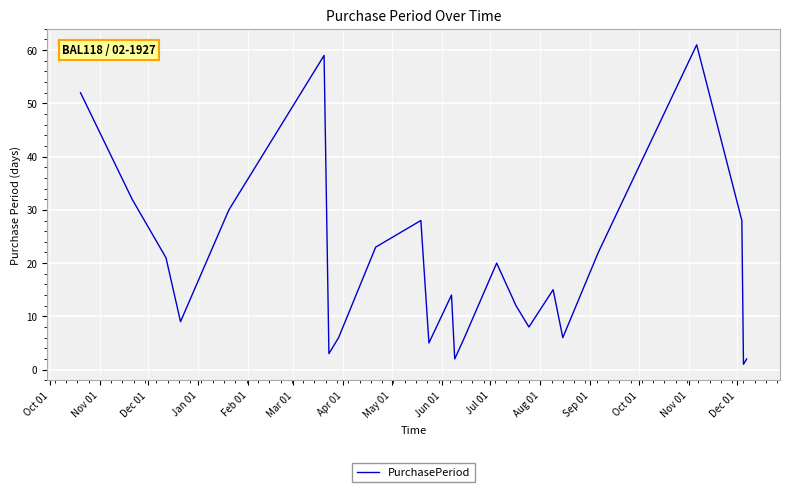

What is the greatest value displayed?

61